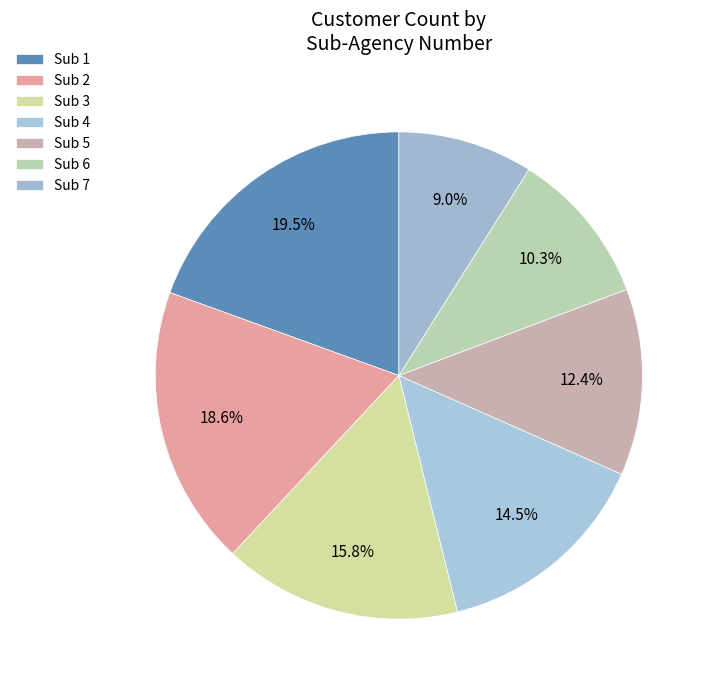

Which category has the biggest portion of the pie?

1